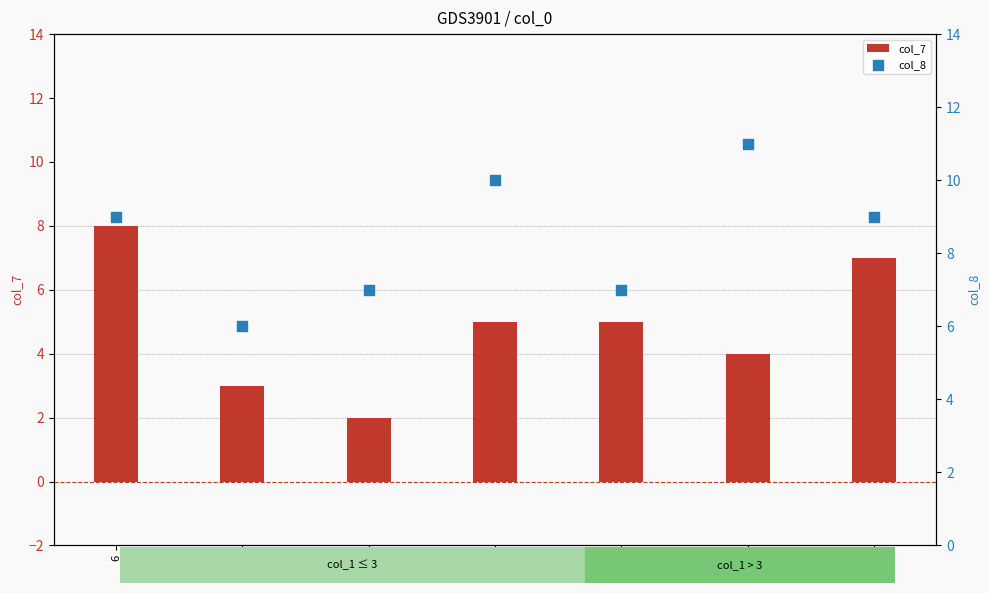

What is the total value across all series at 3?

9